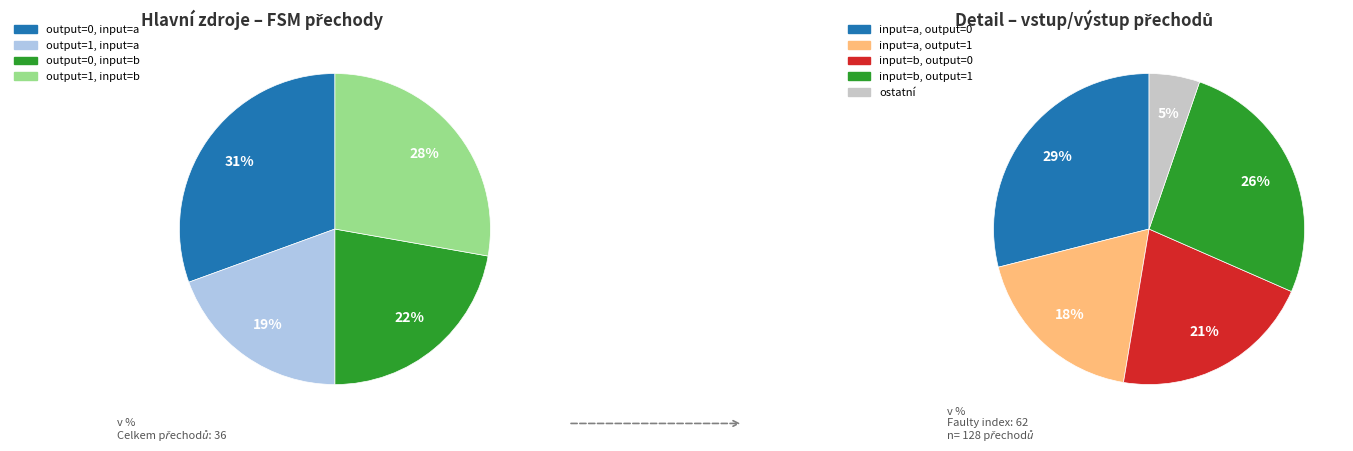

Does output=1, input=b represent more than half of the total?

No